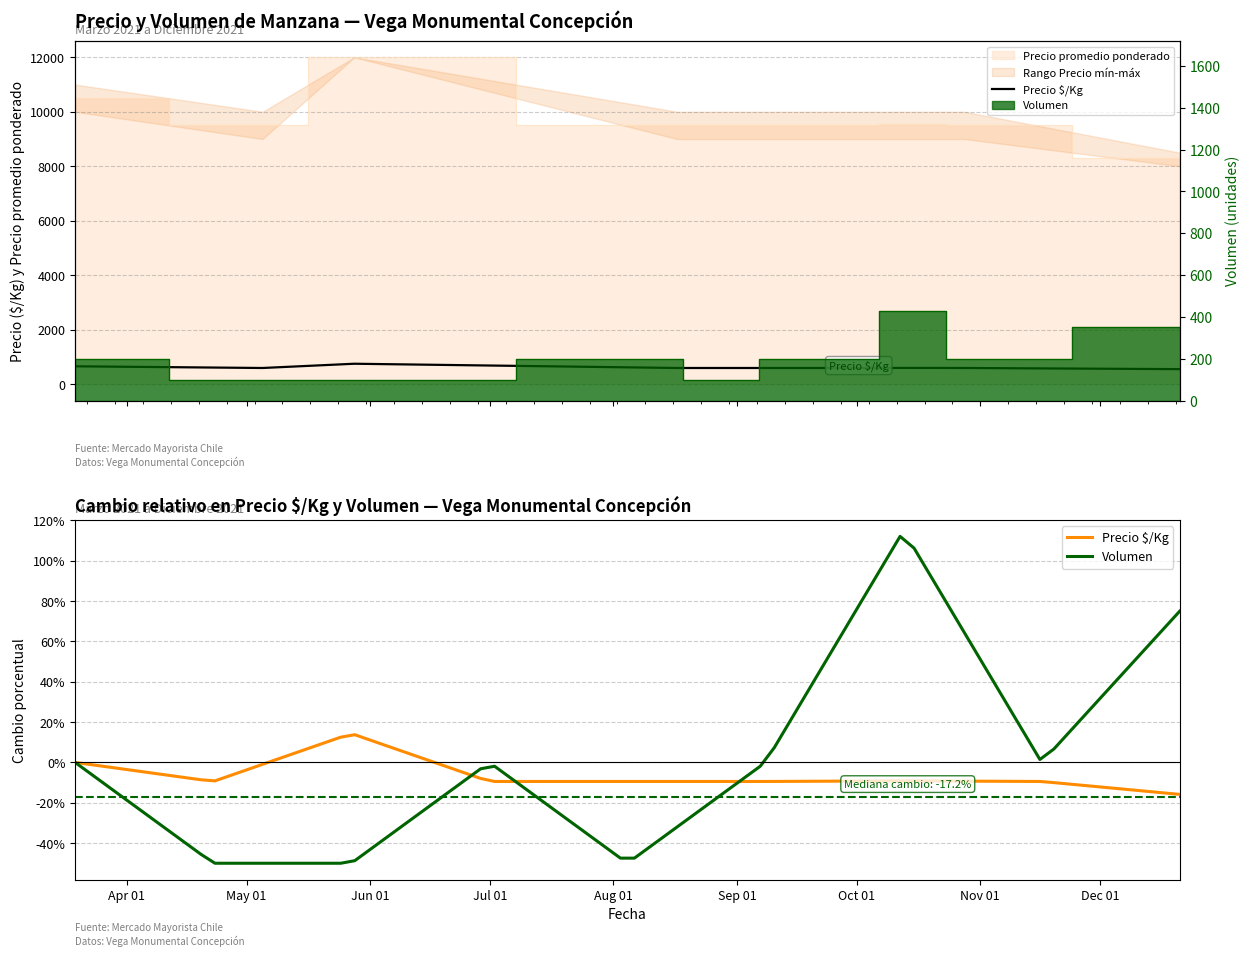

At which category does the chart reach its minimum across all series?

2021-05-05